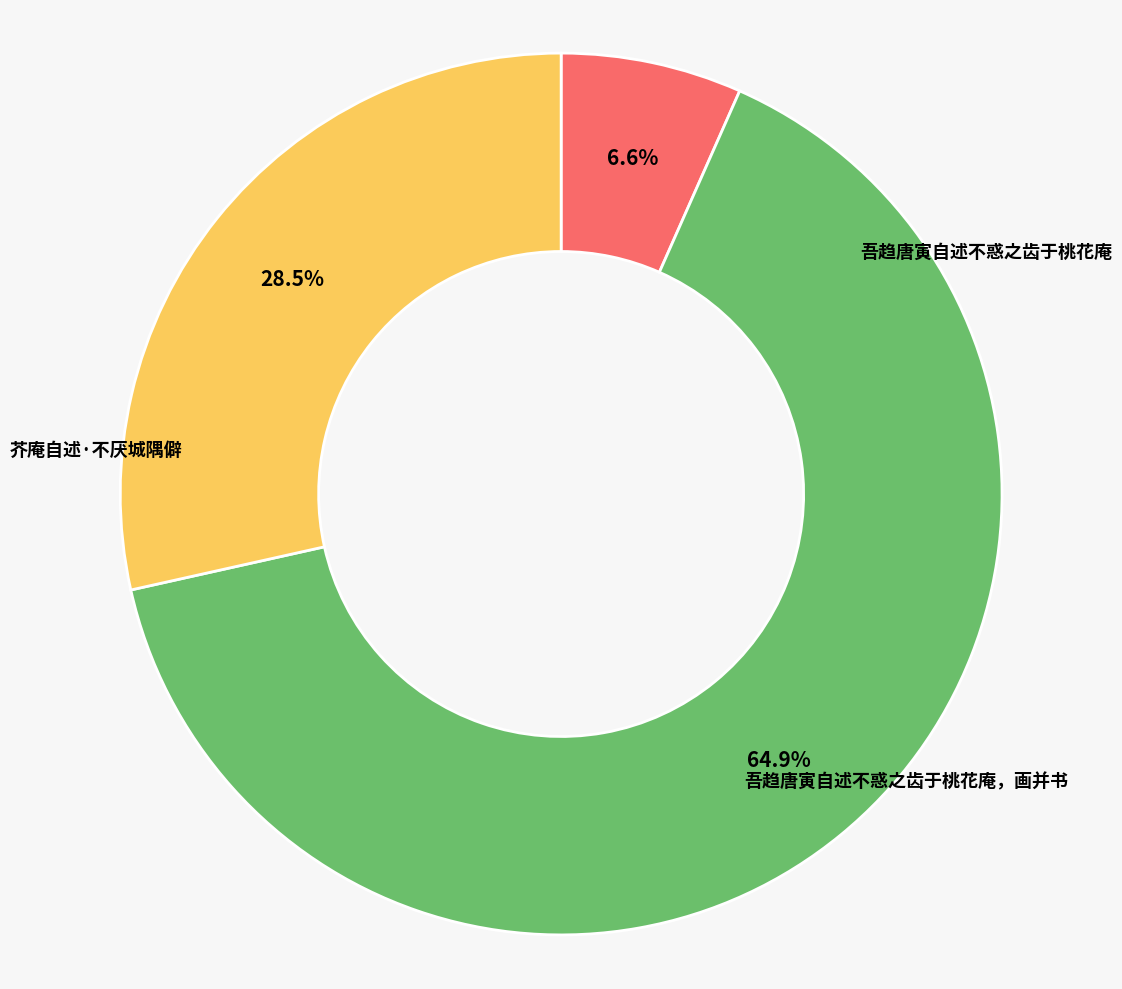

Count the number of slices in the pie.

3